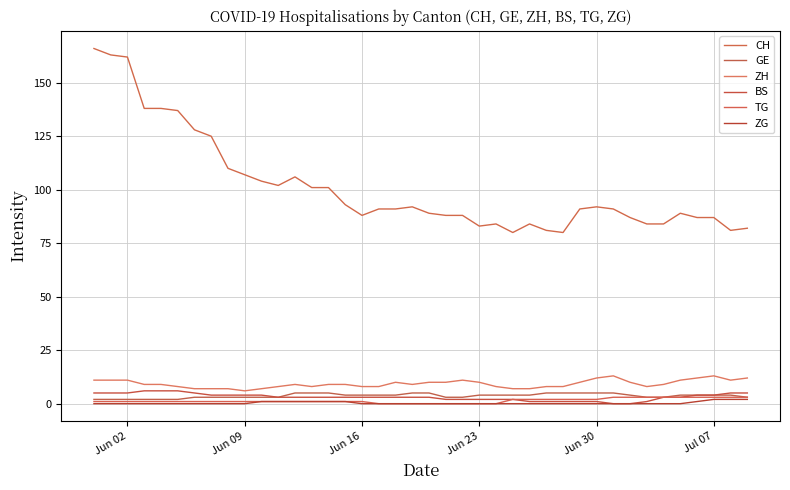

True or false: BS and GE intersect in this chart.

False